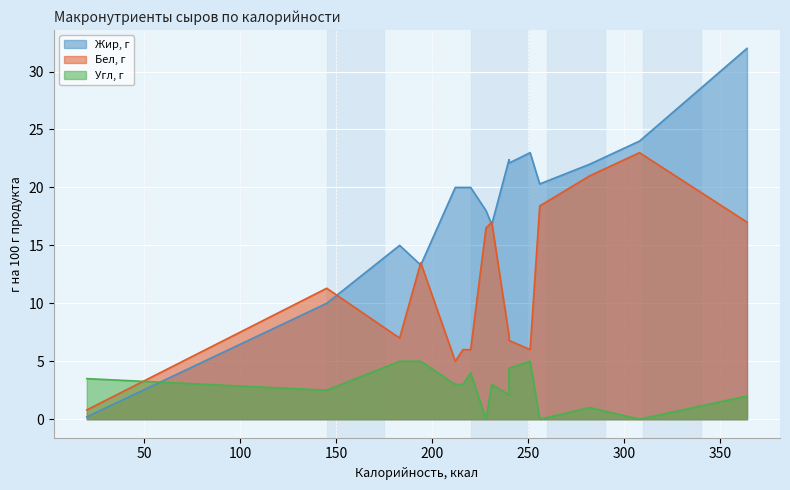

Where is Бел, г nearest to the value 11?

Сыр Bonfesto Ricotta Light